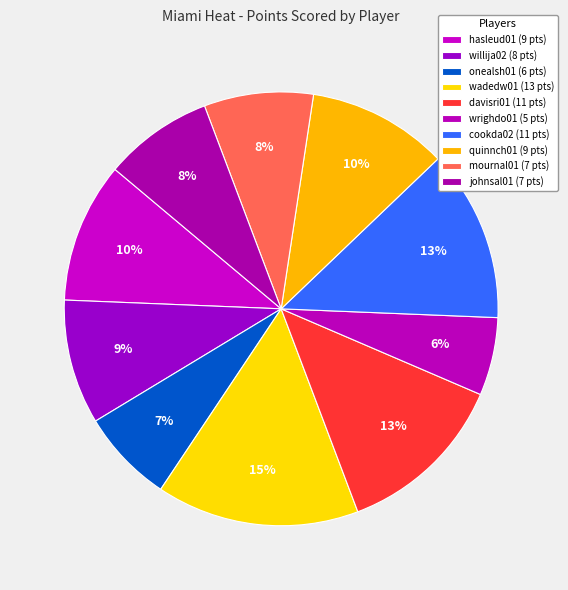

What is the total percentage of cookda02 and quinnch01?

23.3%